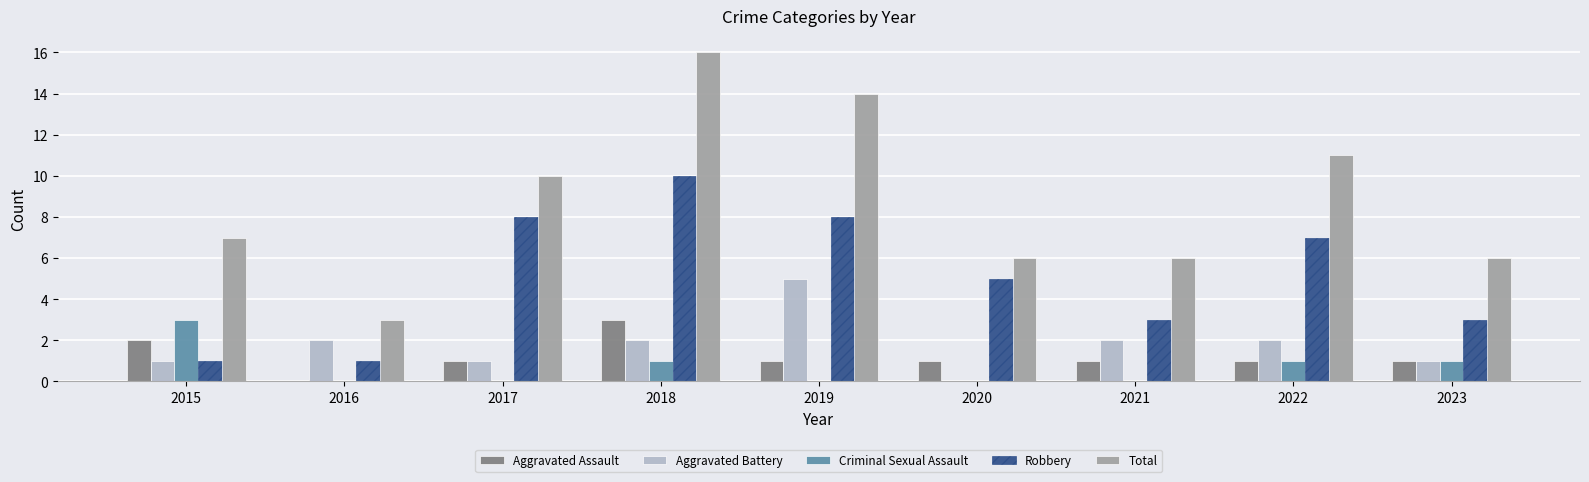

How many groups of bars are there?

9